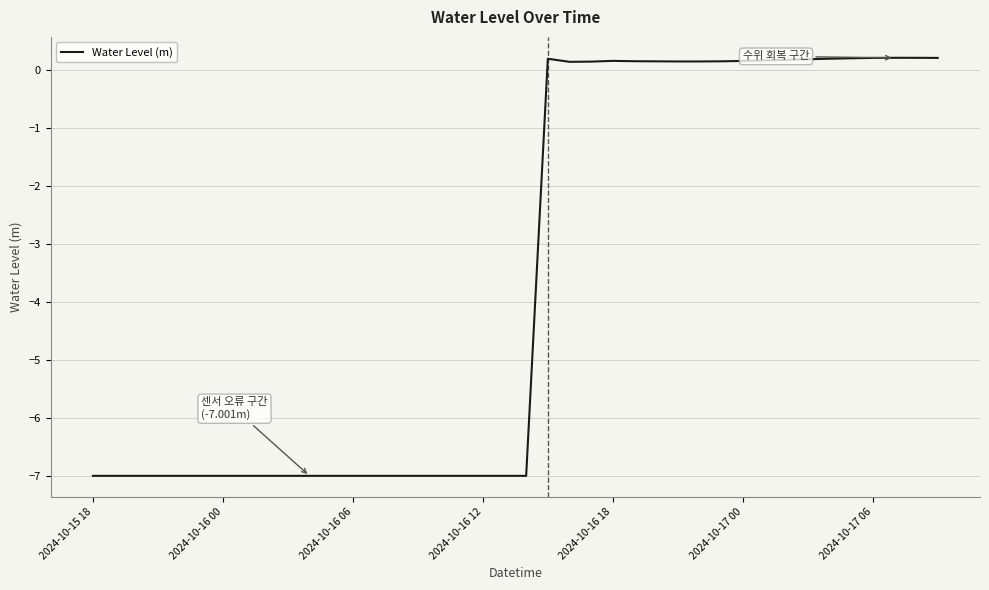

How many values are above zero?

19